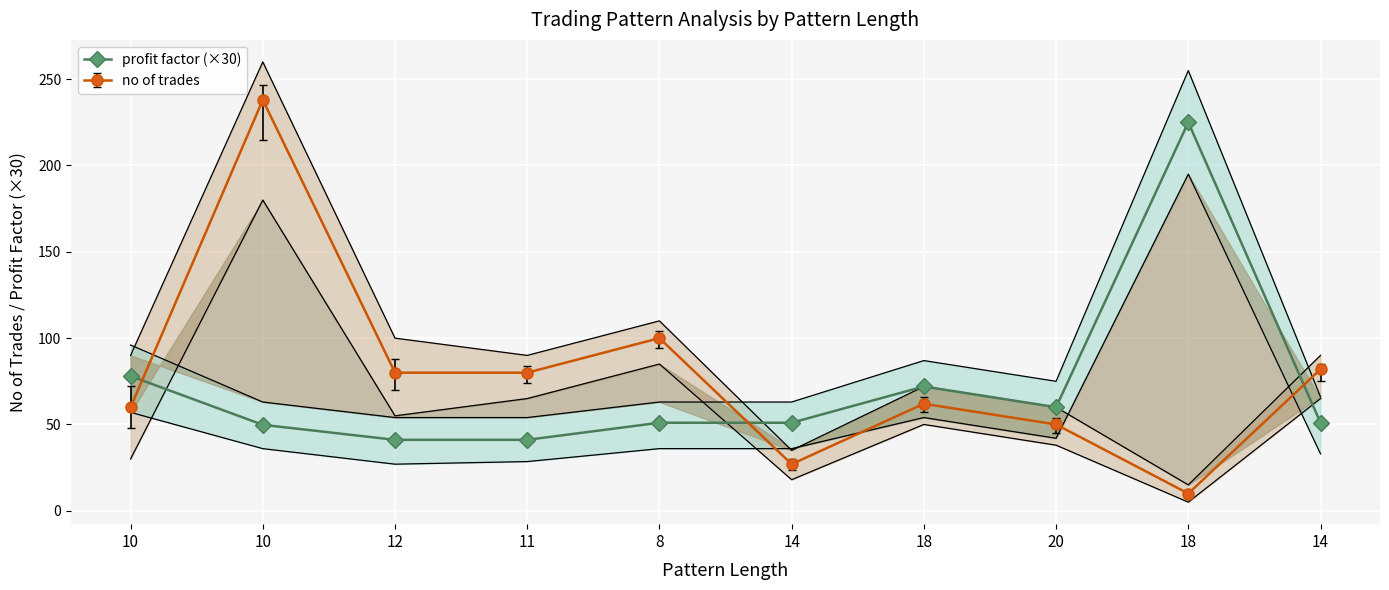

Reading left to right, what are all the values shown in this chart?

10=78.0	10=49.8	12=41.1	11=41.1	8=51.0	14=51.0	18=72.0	20=60.0	18=225.0	14=51.0